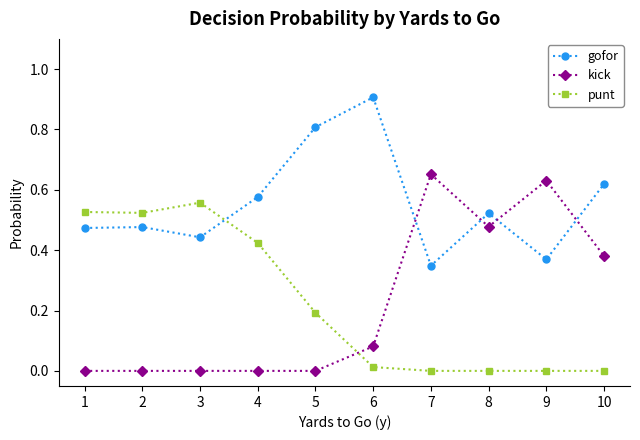

Which series has the largest total across all categories?

gofor